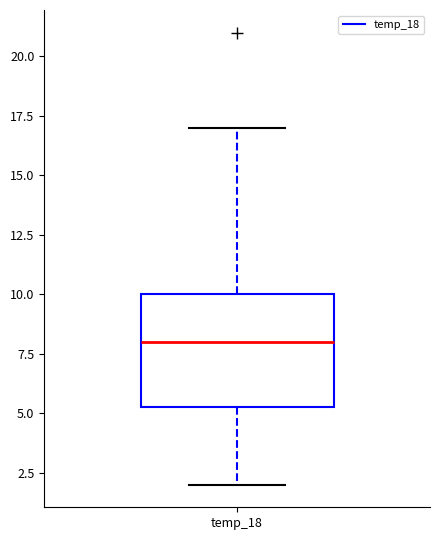

Read this box plot against the y-axis: the position of the median line, the range covered by the box, and the ends of both whiskers. The values are not printed on the chart, so give them approximately, as read against the axis.

median 8.0, box 5.5 to 10.0, whiskers 2.0 to 17.0